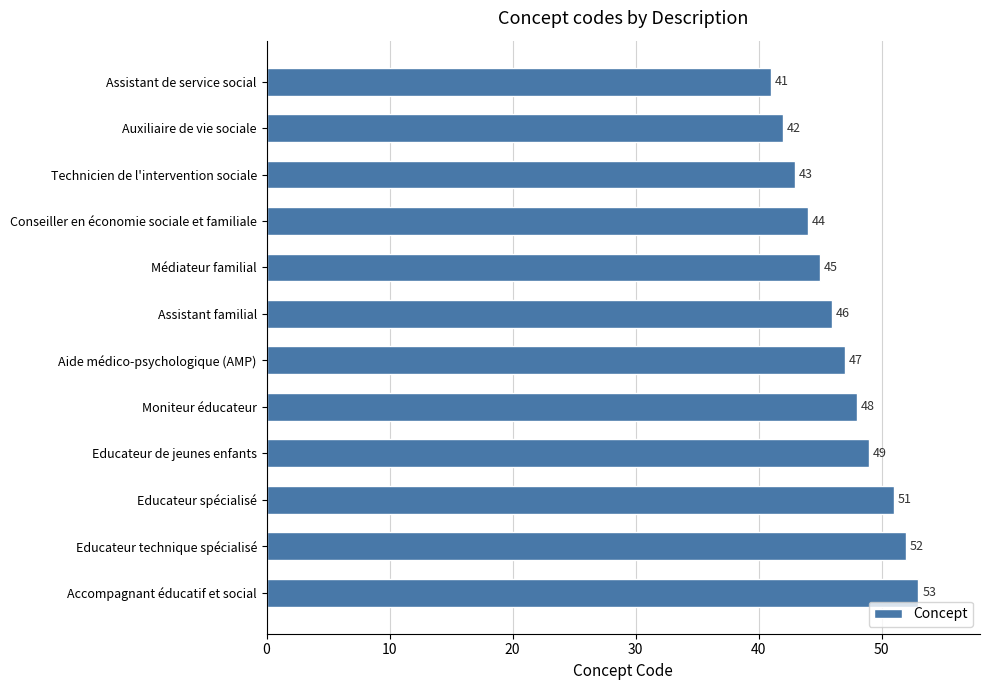

Reading bottom to top, what are all the values shown in this chart?

Accompagnant éducatif et social=53	Educateur technique spécialisé=52	Educateur spécialisé=51	Educateur de jeunes enfants=49	Moniteur éducateur=48	Aide médico-psychologique (AMP)=47	Assistant familial=46	Médiateur familial=45	Conseiller en économie sociale et familiale=44	Technicien de l'intervention sociale=43	Auxiliaire de vie sociale=42	Assistant de service social=41